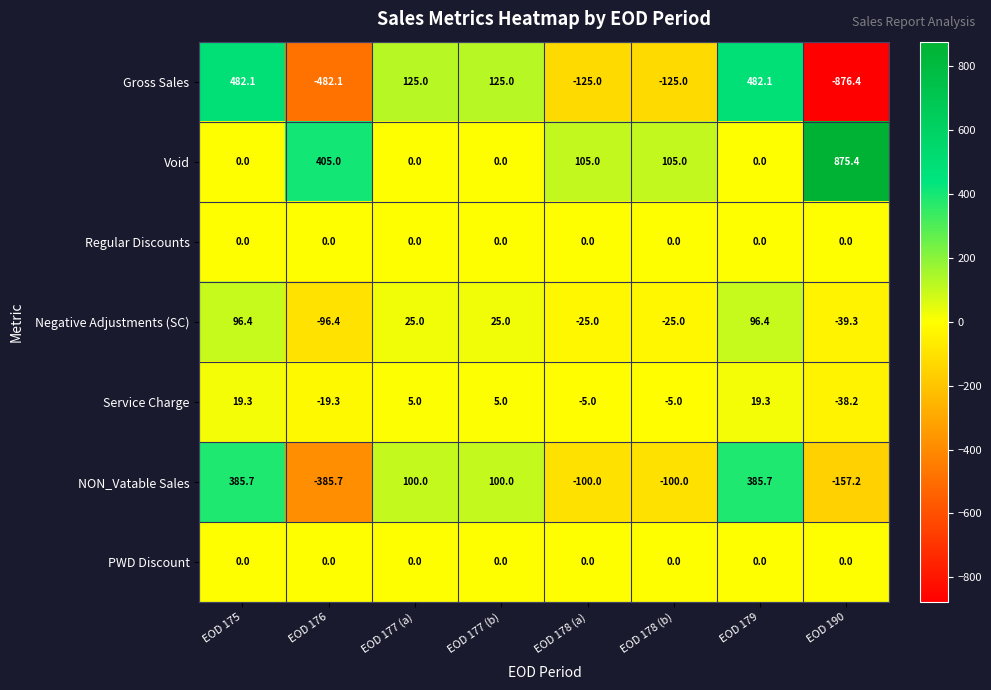

What is the highest value of the Negative Adjustments (SC) series?

96.4